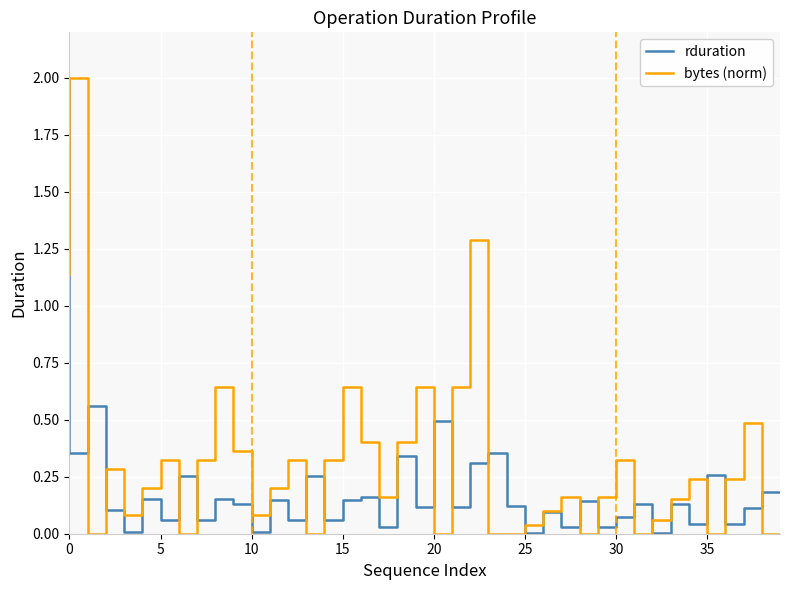

What is the greatest value displayed?

2.0